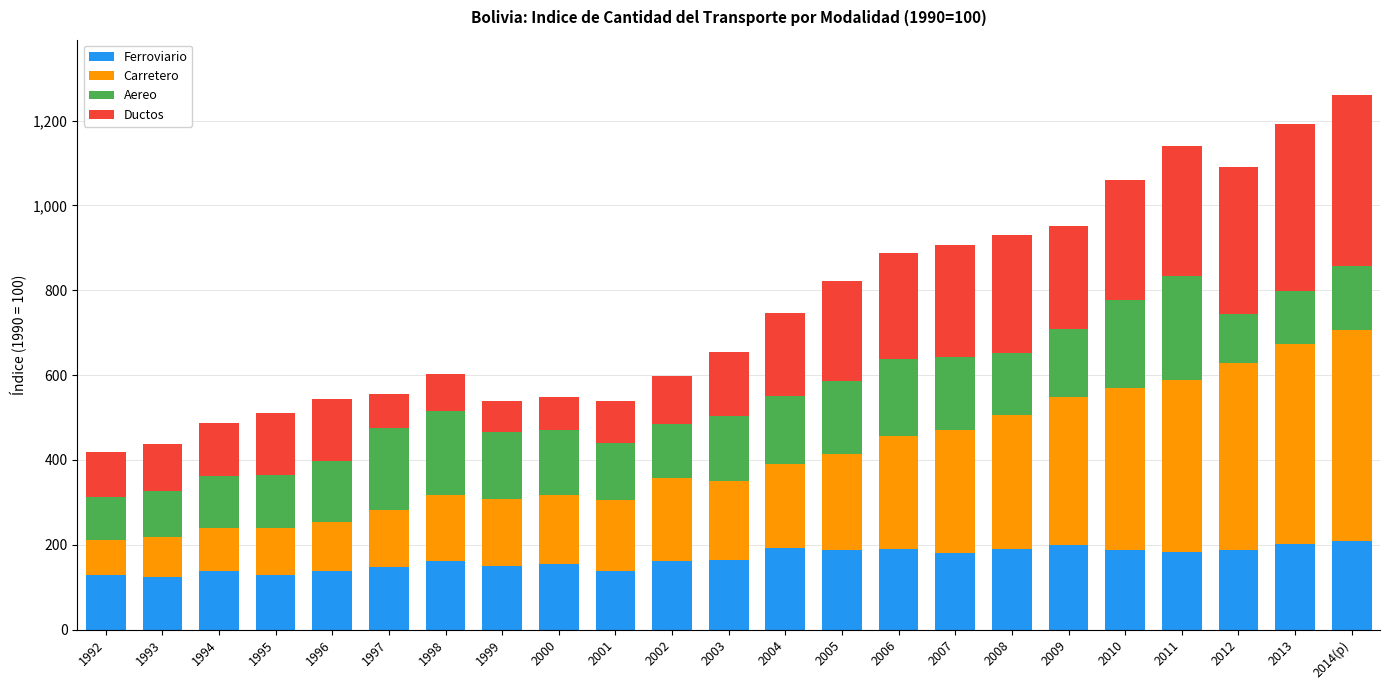

What is the total value across all series at 2010?

1059.4